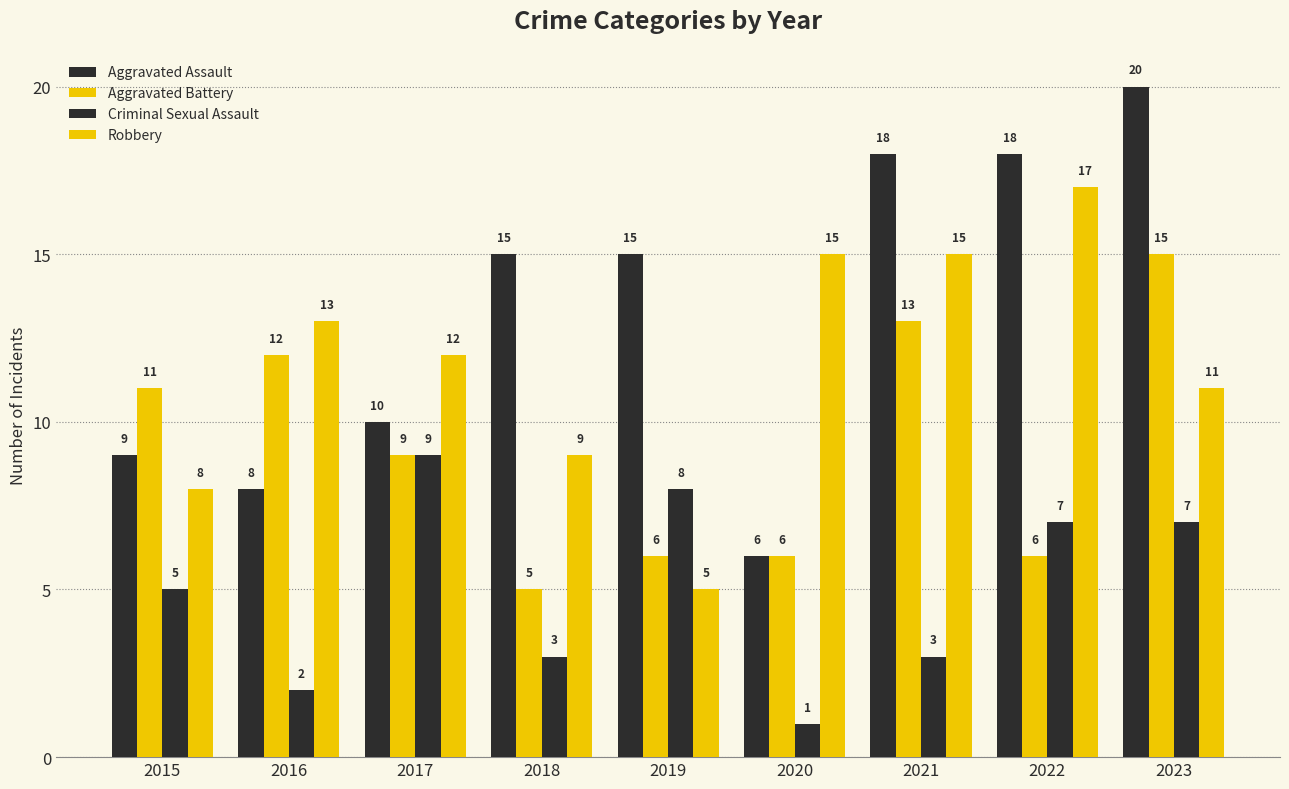

How many bars are there in each group?

4